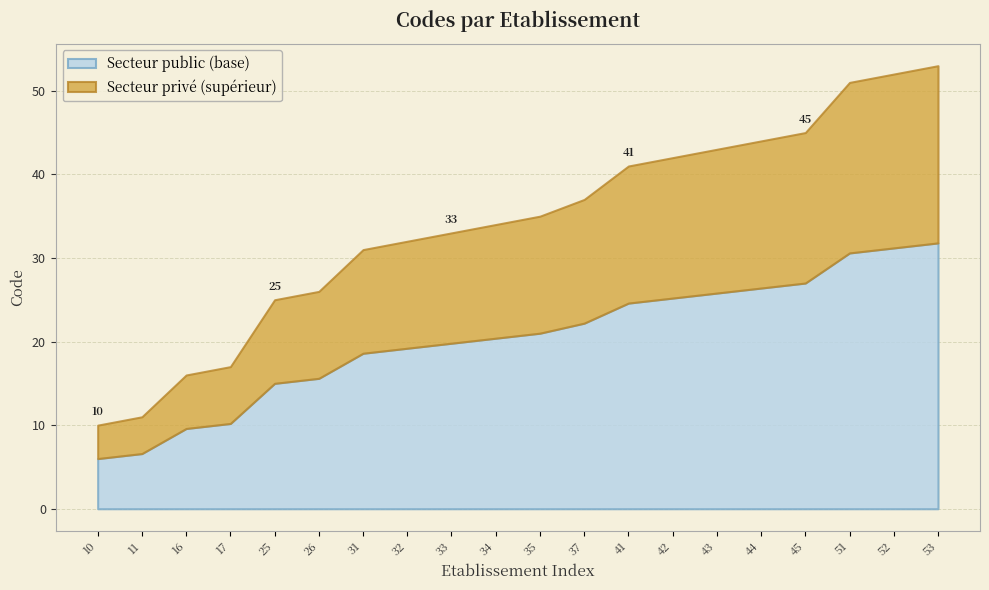

Does the chart have visible grid lines?

Yes